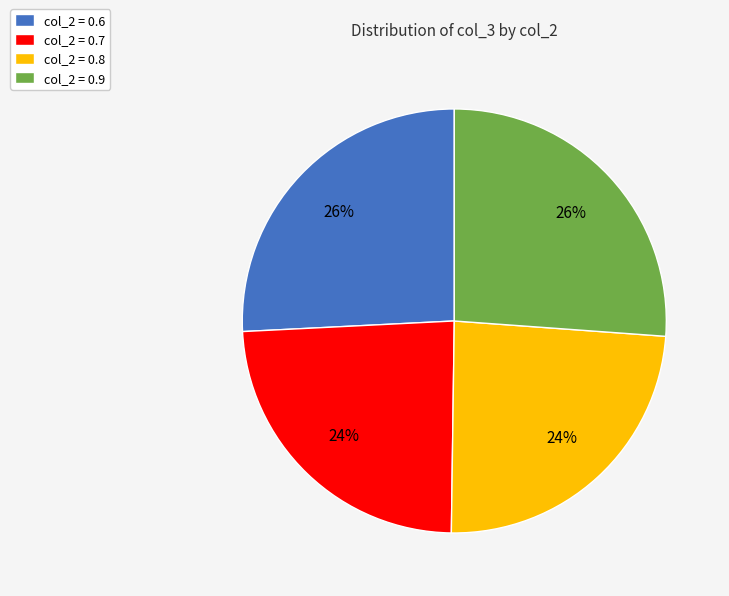

The col_2 = 0.6 slice represents 33% of the pie. True or false?

False